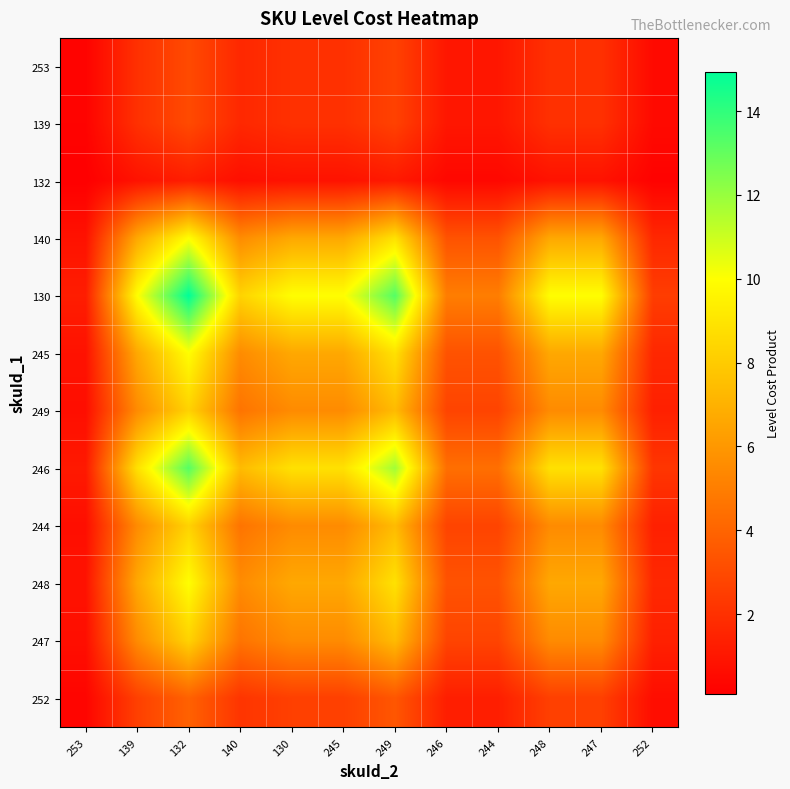

List the series in order of their peak value, lowest first.

132, 253, 139, 252, 249, 244, 247, 140, 245, 248, 246, 130